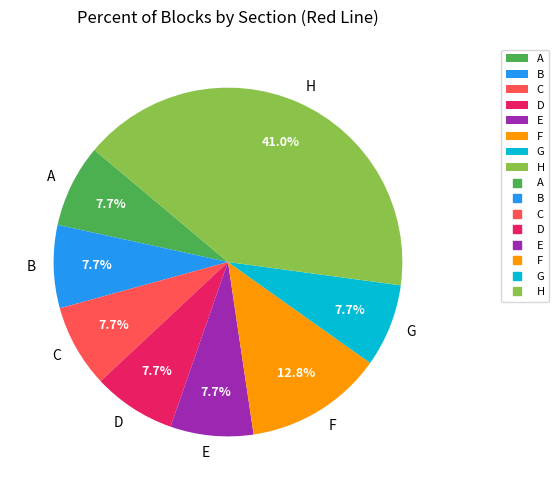

Which category has the biggest portion of the pie?

H